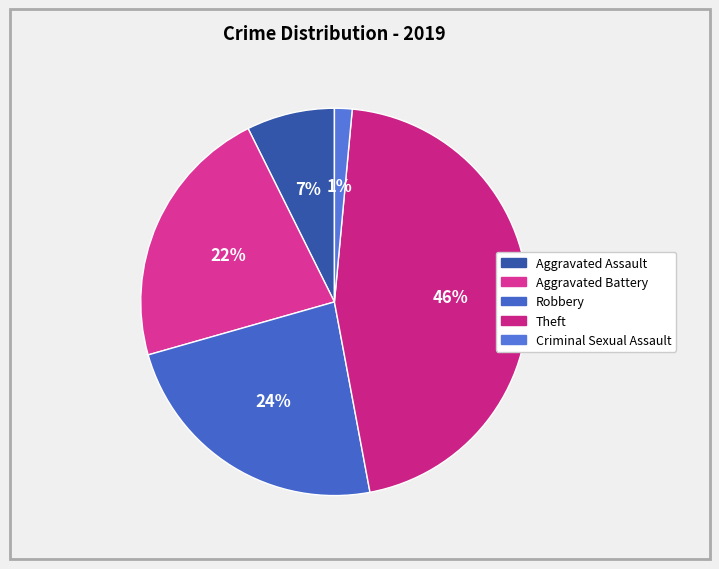

Count the number of slices in the pie.

5